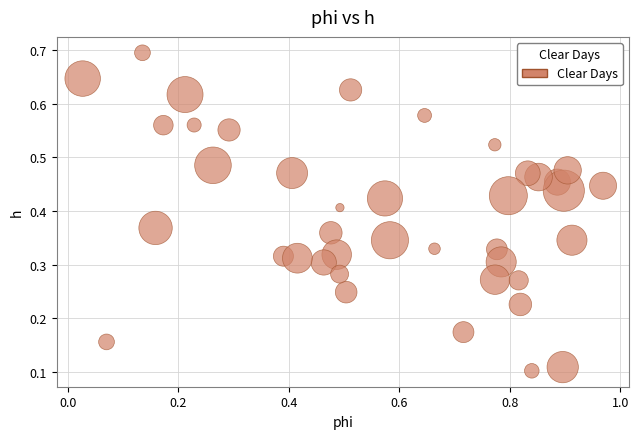

What is the range of X values (max minus min)?

0.9